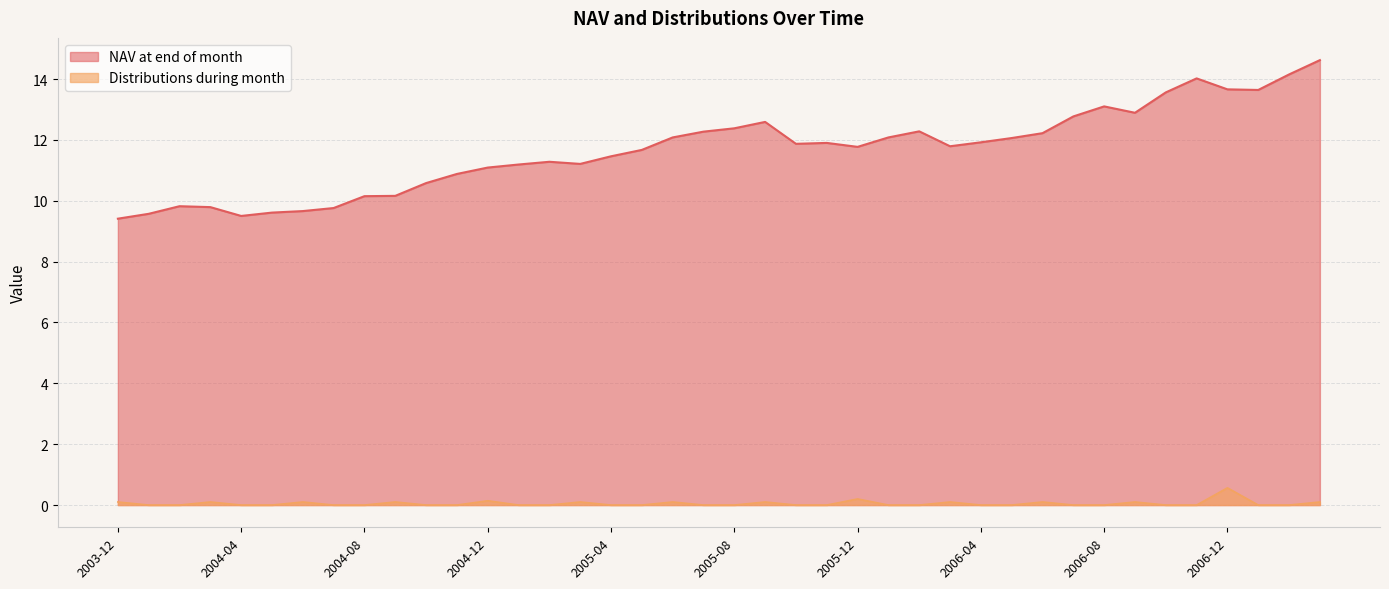

At how many categories does at least one series exceed 0?

40